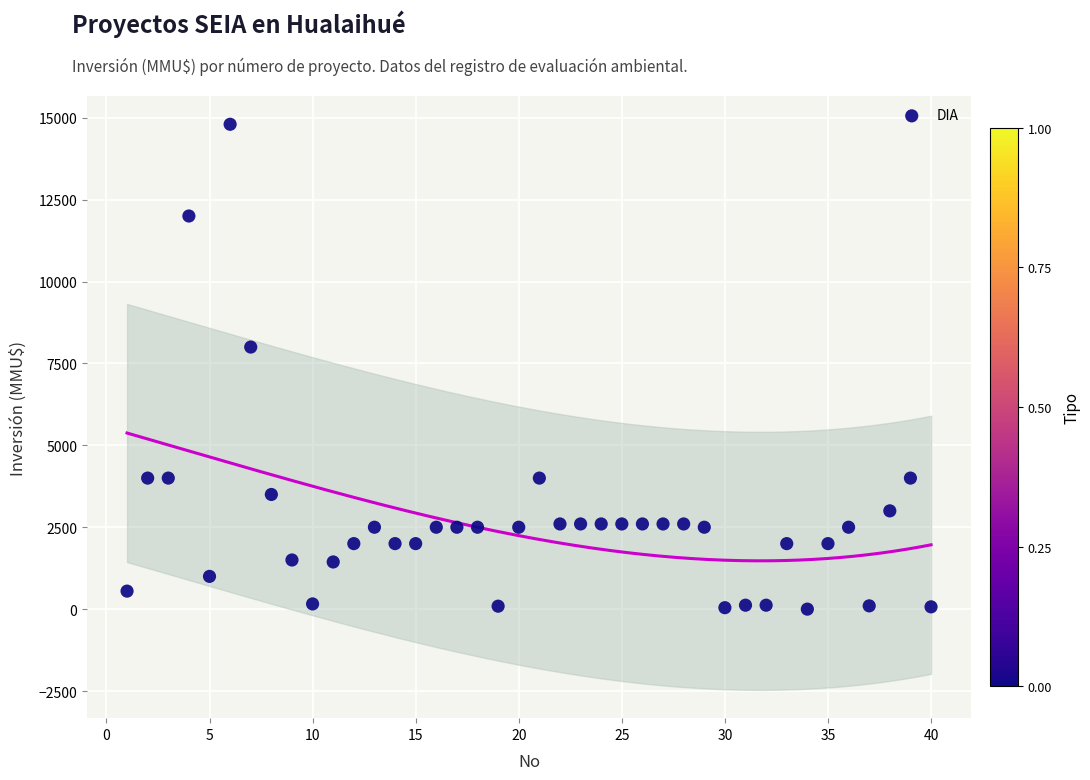

What Y value in the scatter plot is closest to 7400?

8000